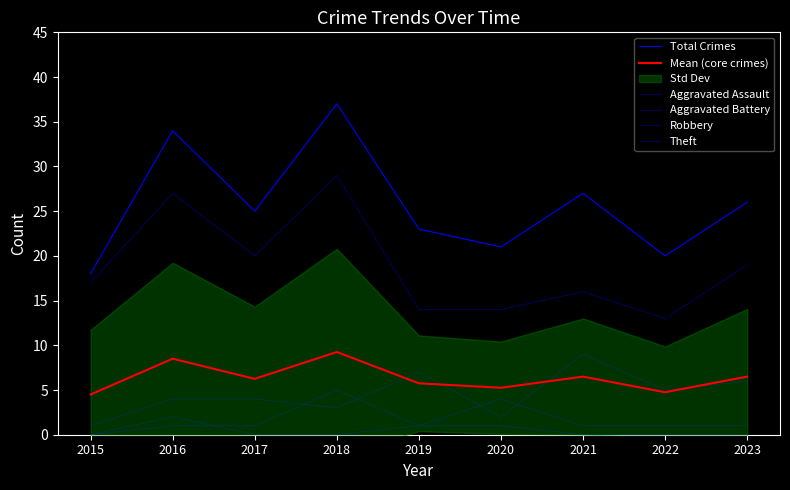

True or false: Total Crimes and Robbery intersect in this chart.

False